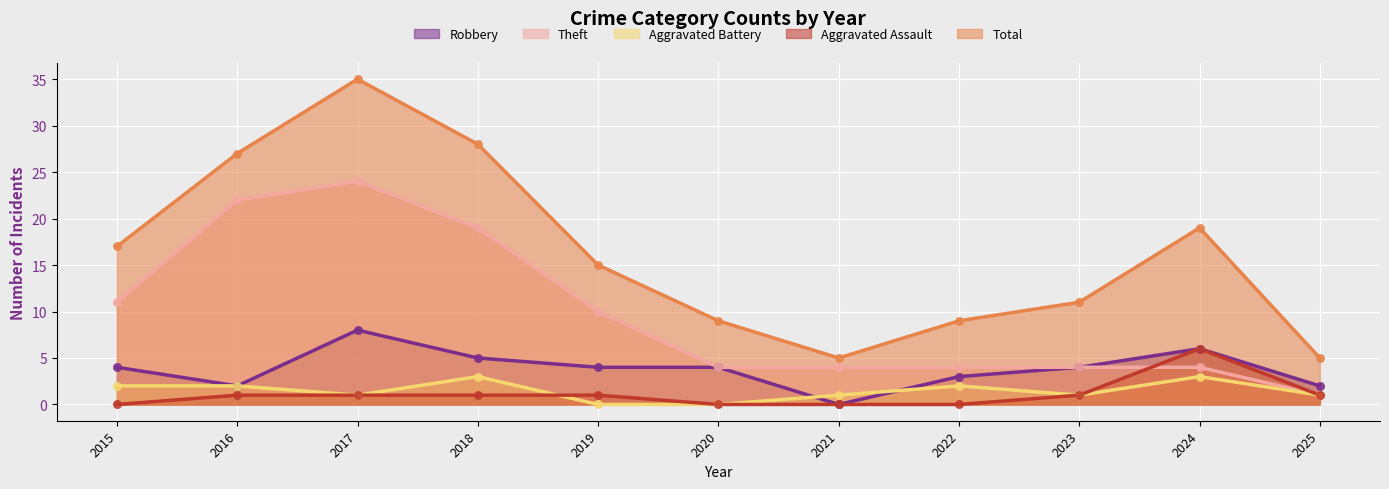

Which series has the widest spread of Y values?

Total